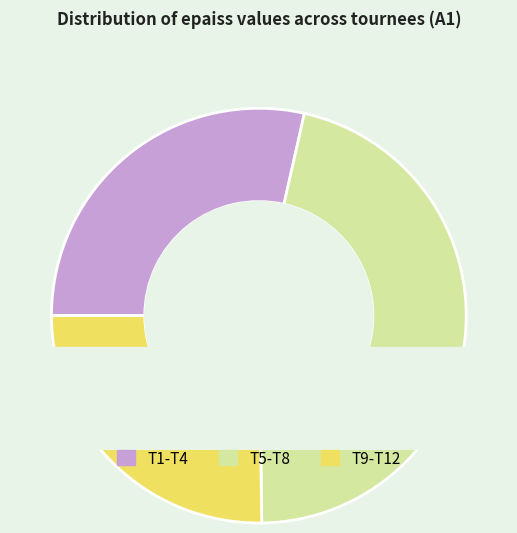

Combined, do T5 and T7 account for over 50%?

No